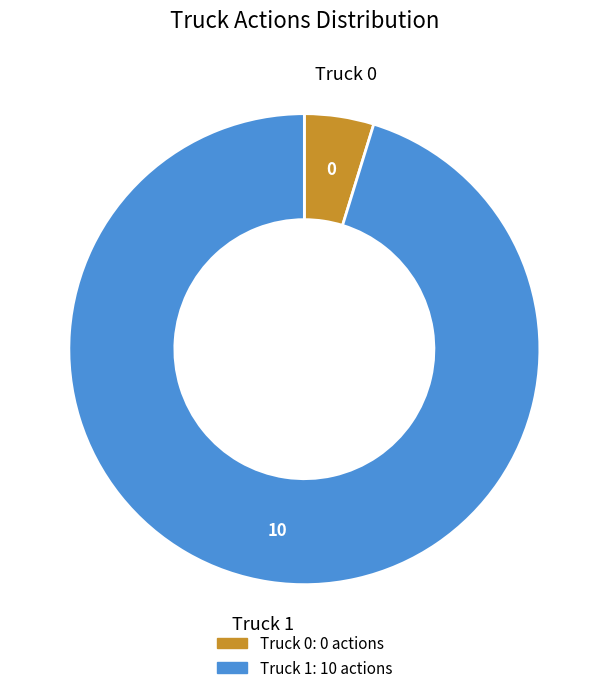

Rank the categories by value from highest to lowest.

Truck 1, Truck 0